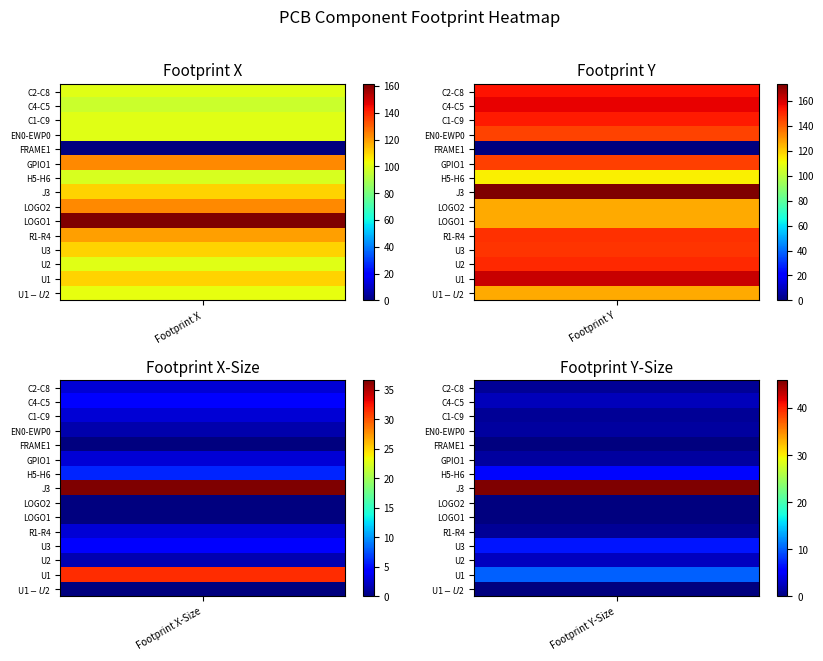

What is the difference between the Row 13 (U2) values at Footprint X and Footprint Y-Size?

97.9